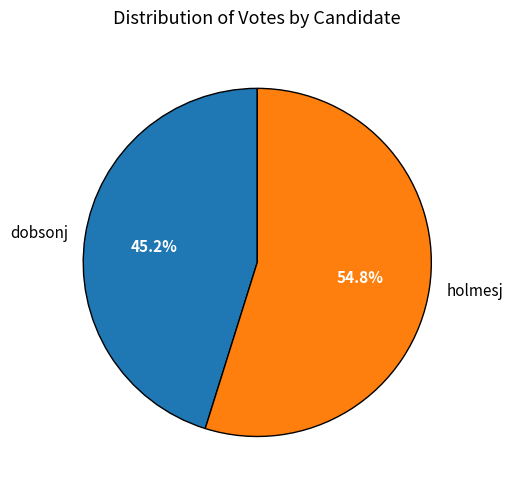

Which category has the biggest portion of the pie?

holmesj